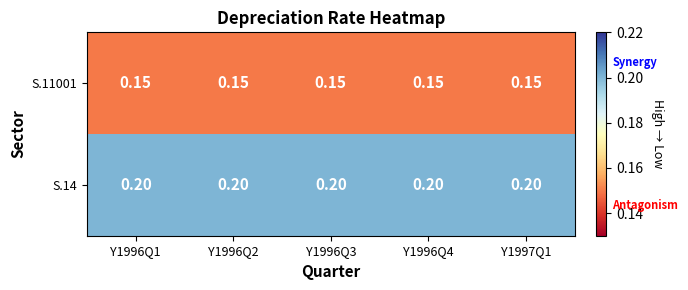

Is the value of S.11001 at Y1997Q1 greater than the value of S.14 at Y1996Q3?

No